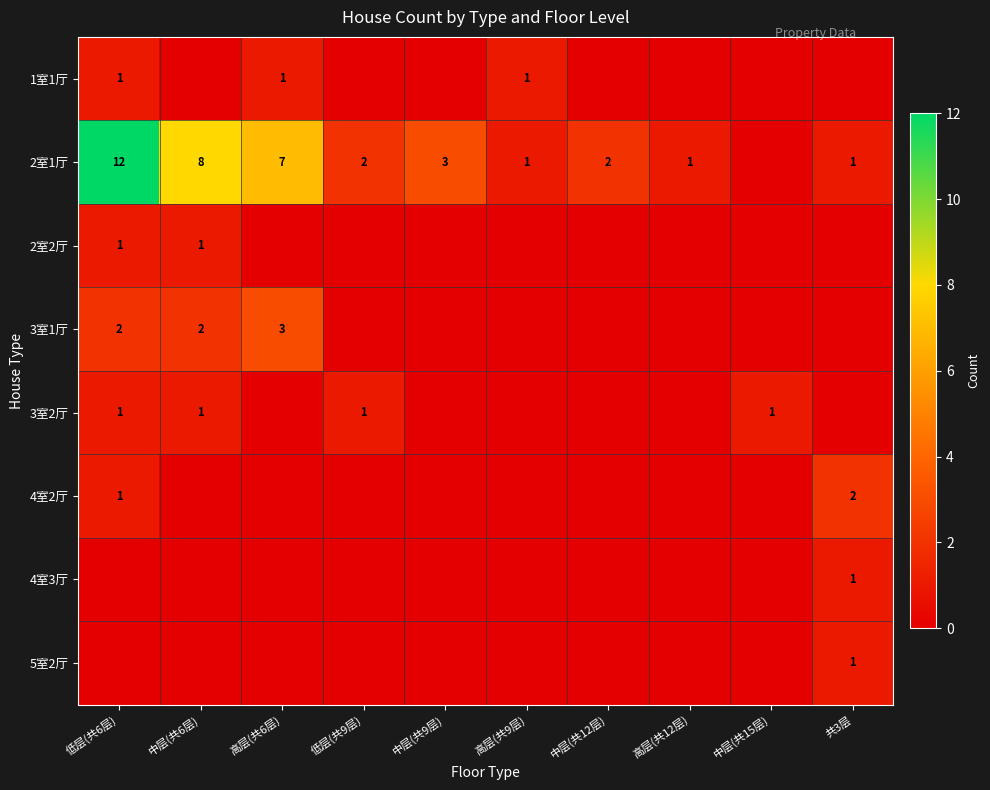

True or false: 4室2厅 has a value of 1 at 低层(共6层).

True